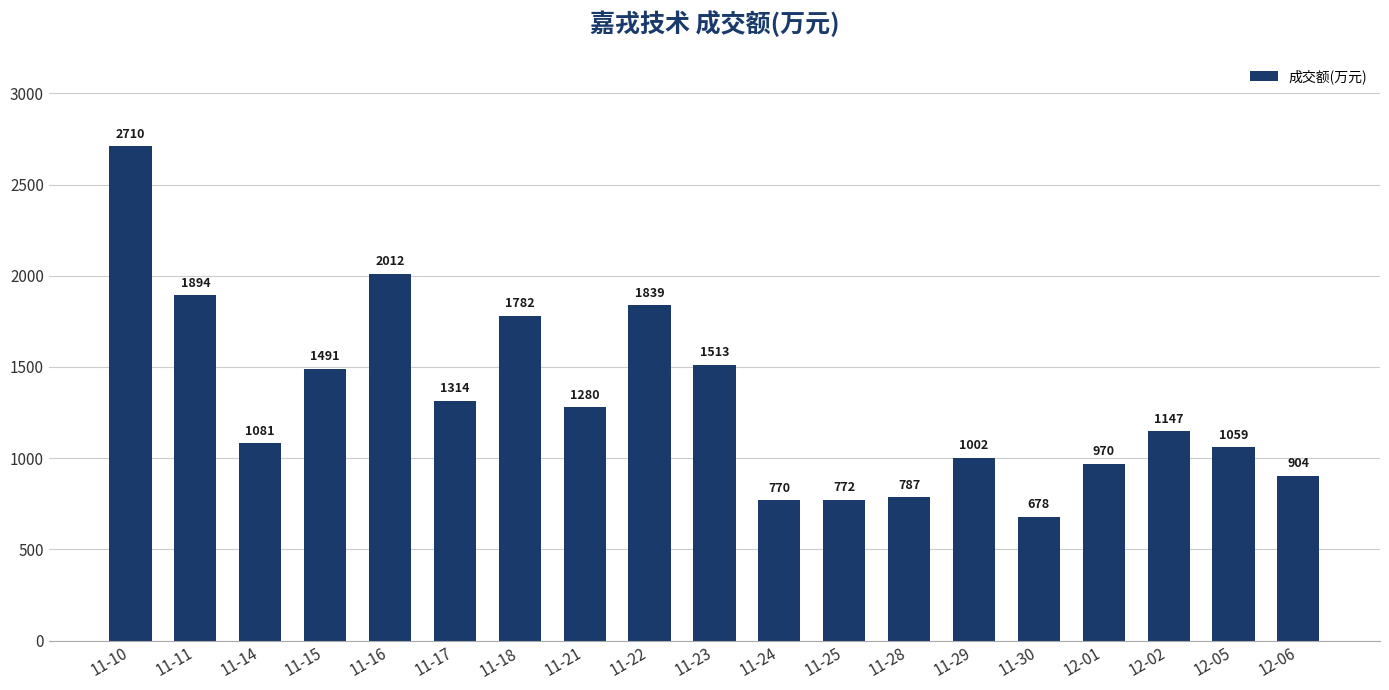

How many bars are there in total?

19